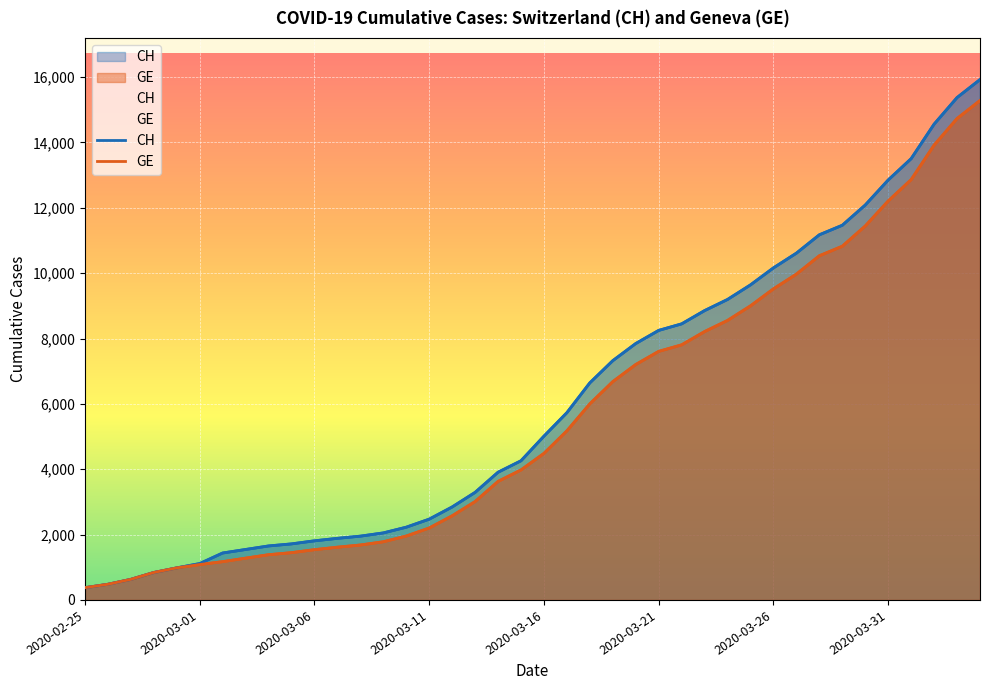

How many lines are shown in the chart?

2